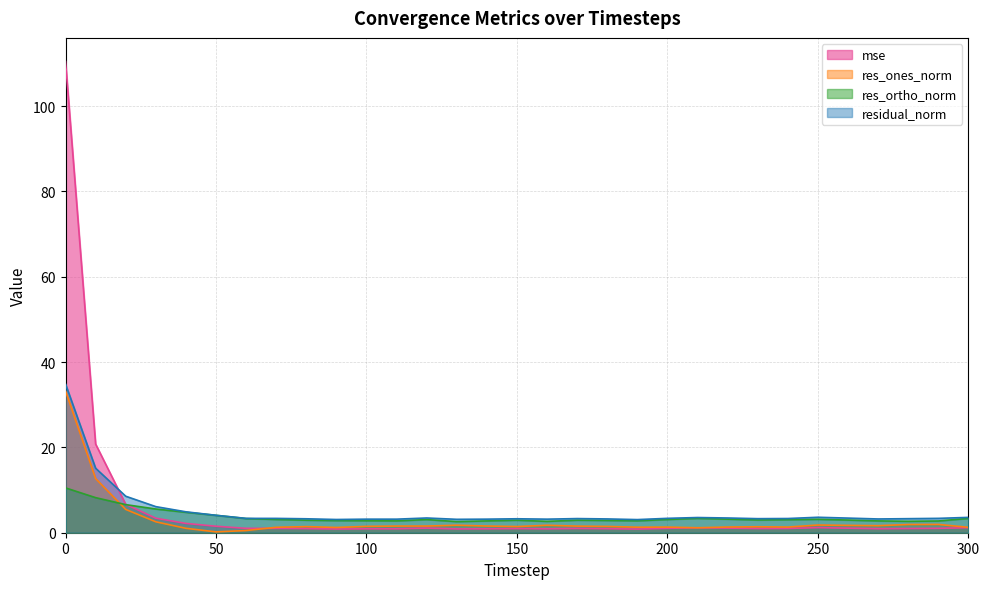

Where is the first local minimum for res_ones_norm?

50